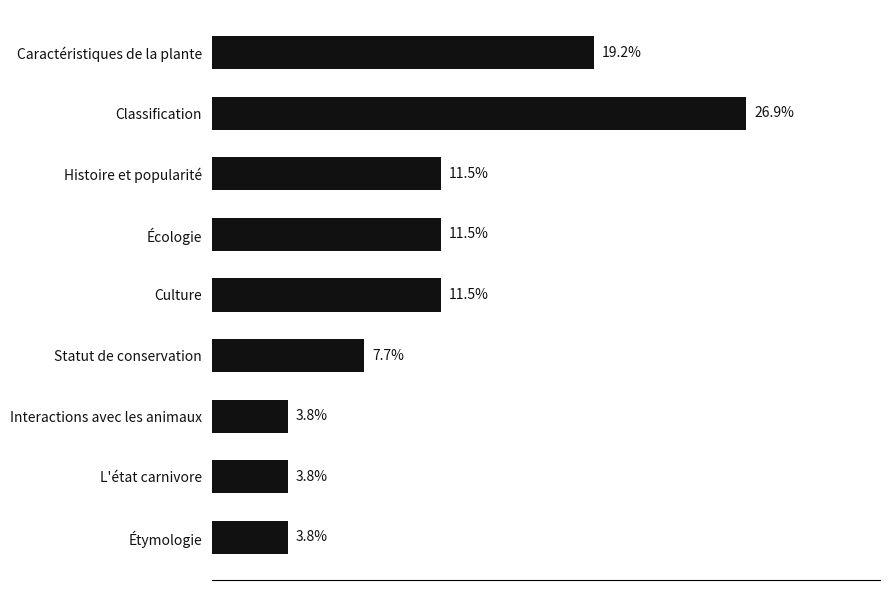

Which category has the highest value across all series?

Classification